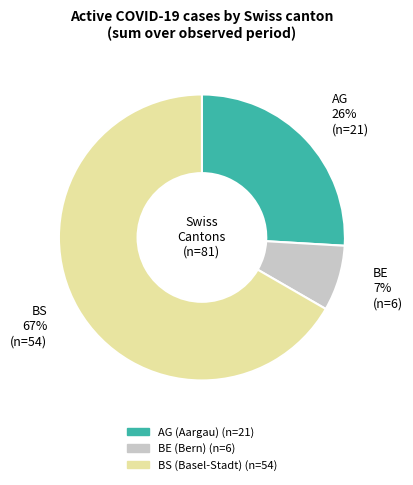

Is there a majority slice in this chart?

Yes